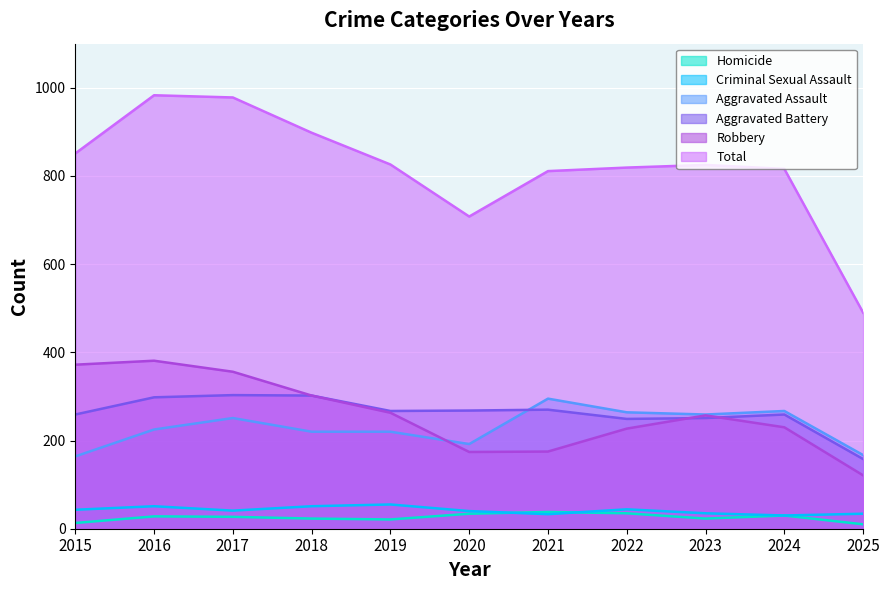

Is the value of Criminal Sexual Assault at 2016 greater than the value of Aggravated Battery at 2018?

No